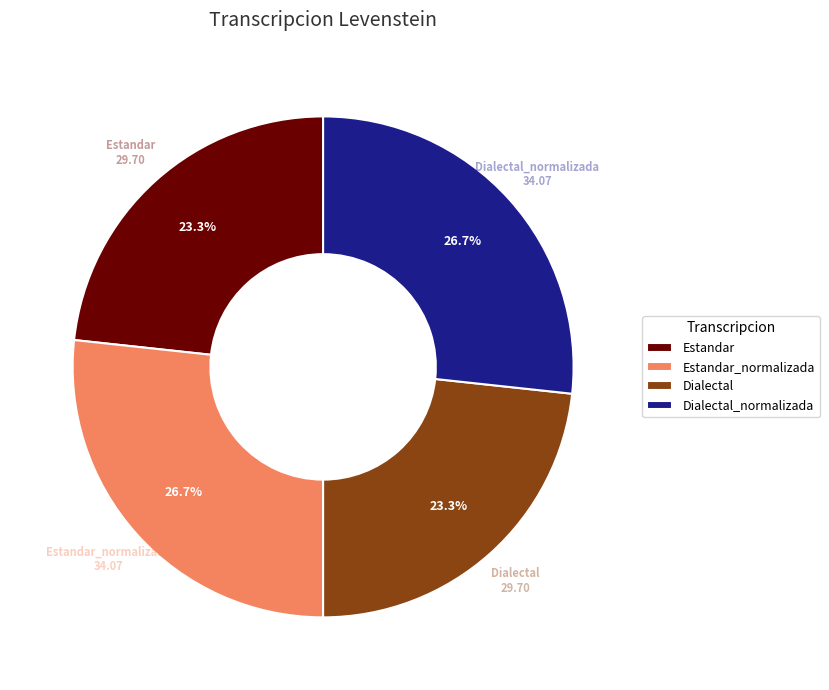

Is there any slice that represents more than half of the pie?

No